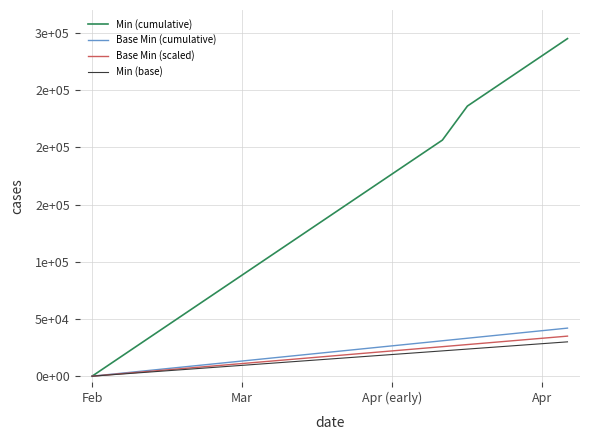

What are all the series names shown in the legend?

Min (cumulative), Base Min (cumulative), Base Min (scaled), Min (base)